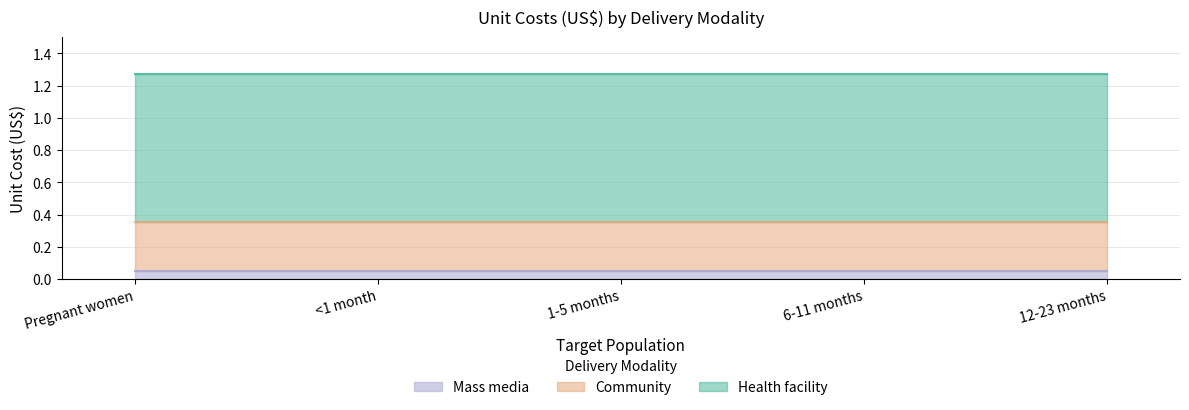

At Pregnant women, list the series in order from smallest to largest.

Mass media, Community, Health facility